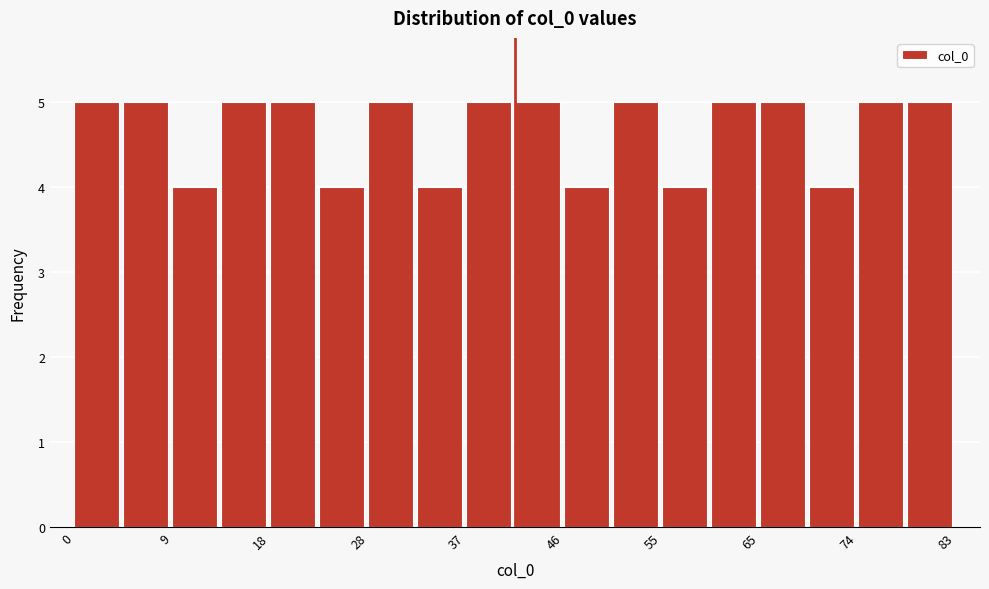

Reading left to right, transcribe this chart: for each bar, give the range it covers on the x-axis and its height. Neither the bar edges nor the heights are printed on the chart, so give them approximately, as read against the axes.

0 to 5: 5
5 to 9: 5
9 to 14: 4
14 to 18: 5
18 to 23: 5
23 to 28: 4
28 to 32: 5
32 to 37: 4
37 to 42: 5
42 to 46: 5
46 to 51: 4
51 to 55: 5
55 to 60: 4
60 to 65: 5
65 to 69: 5
69 to 74: 4
74 to 78: 5
78 to 83: 5